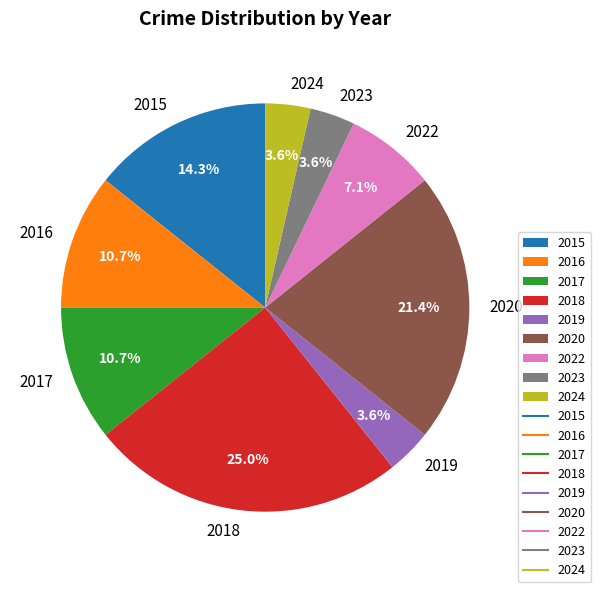

How many slices are in this pie chart?

9